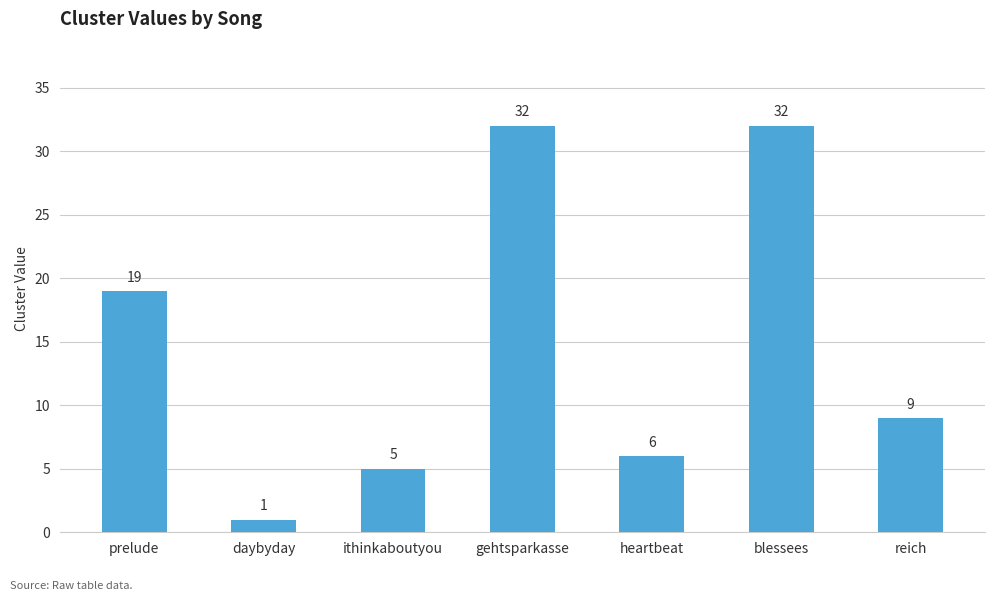

What is the difference between the values at reich and ithinkaboutyou?

4